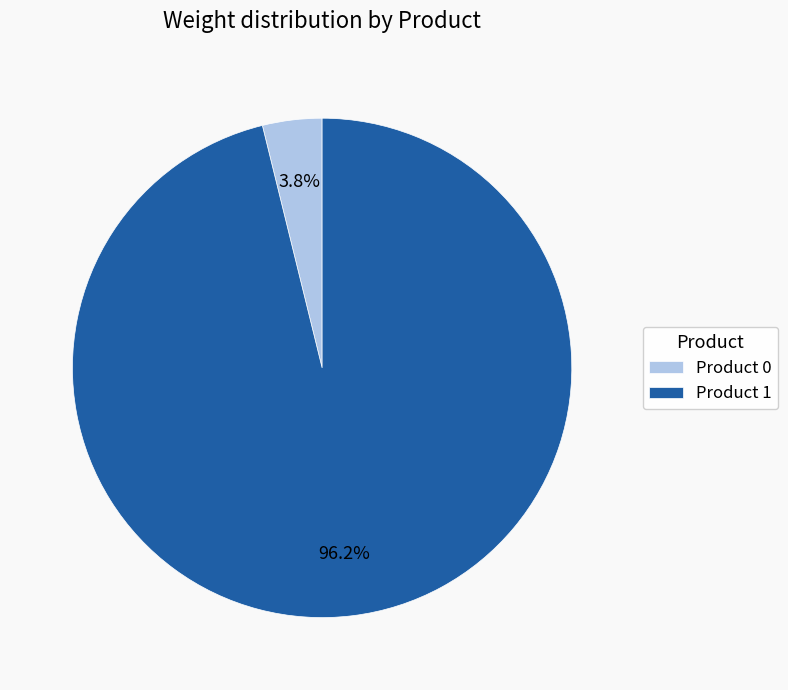

How much of the chart is everything except Product 1?

3.8%